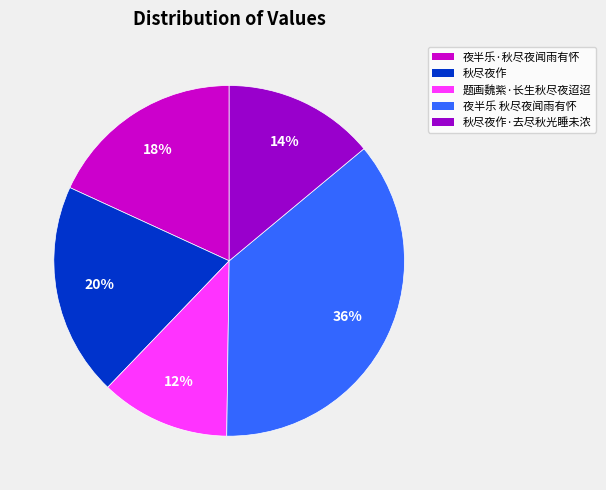

Is there a majority slice in this chart?

No